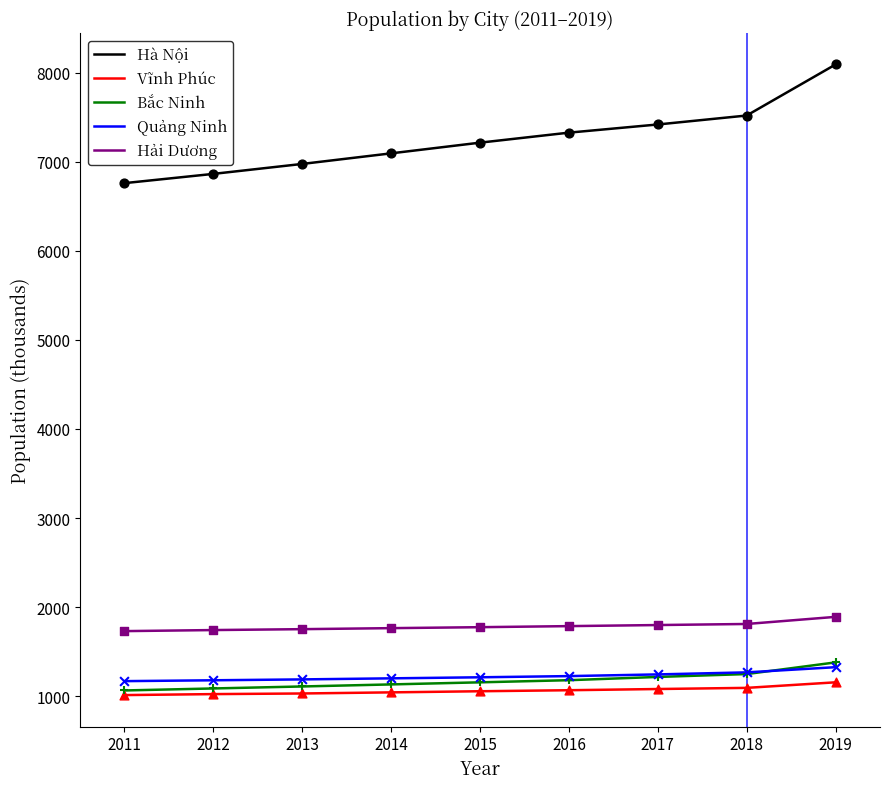

Which series has the widest spread of values?

Hà Nội